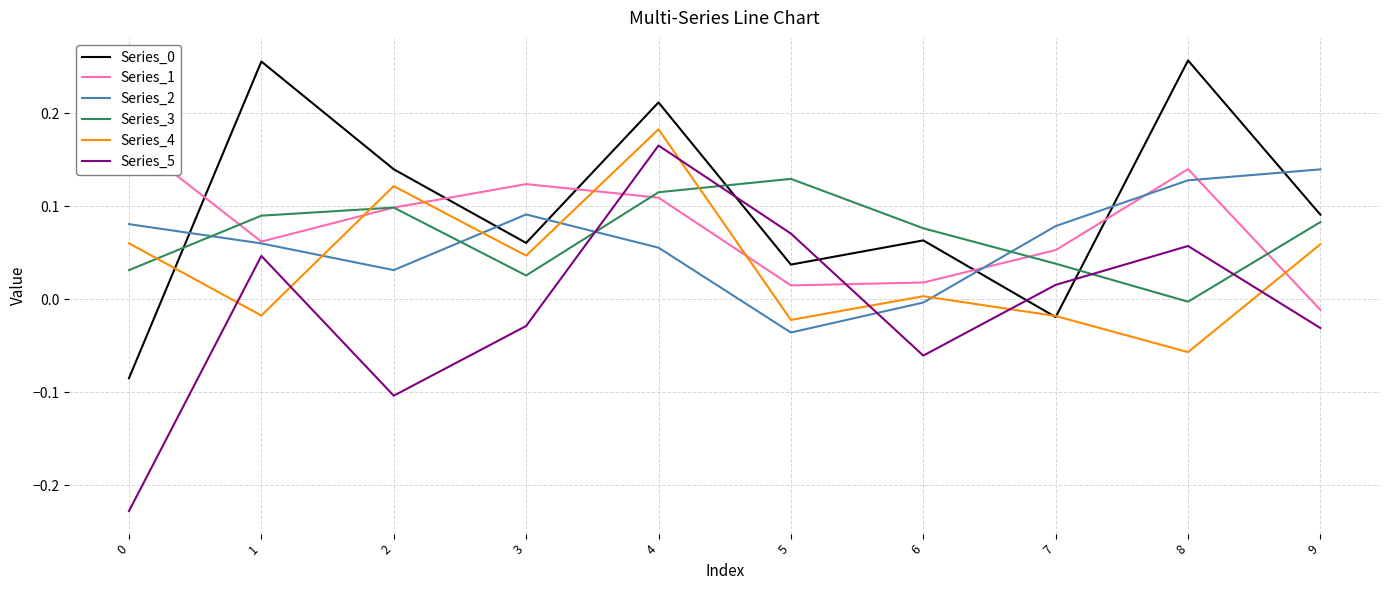

What is the value of the Series_5 point at the 3rd from the left?

-0.1